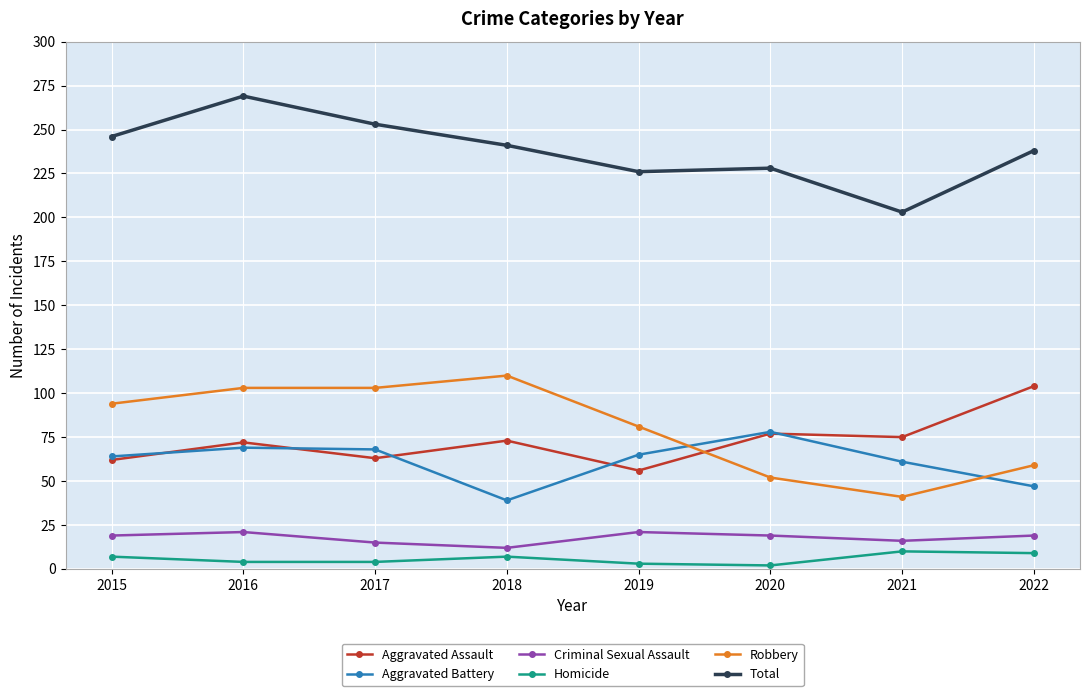

The Aggravated Assault series shows 42 at 2017. True or false?

False